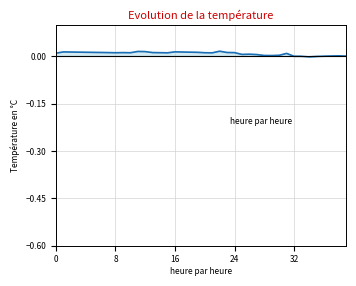

Count the number of values greater than 0.

38